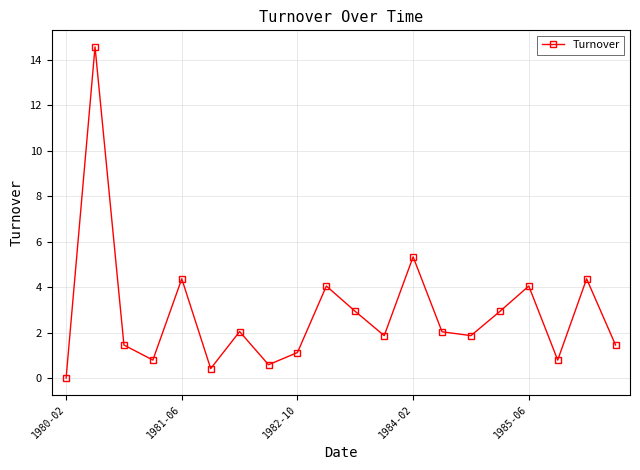

What is the greatest value displayed?

14.6